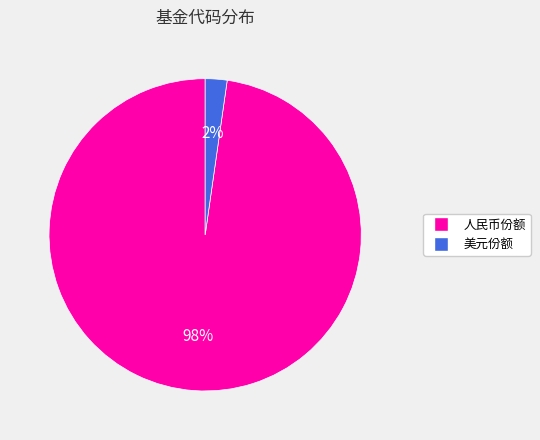

Is there any slice that represents more than half of the pie?

Yes